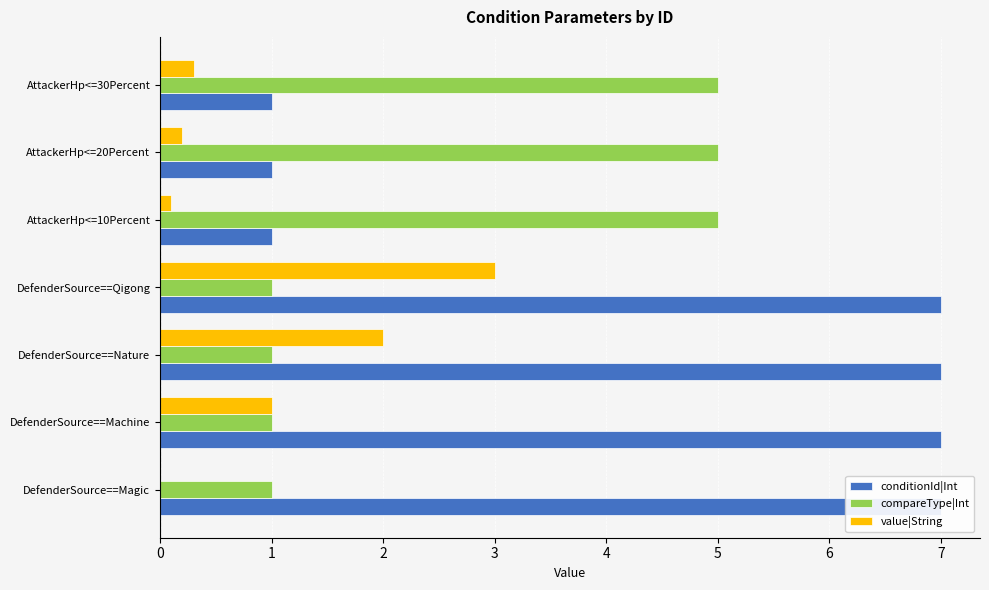

Between DefenderSource==Machine and AttackerHp<=30Percent, which series saw the biggest shift?

conditionId|Int